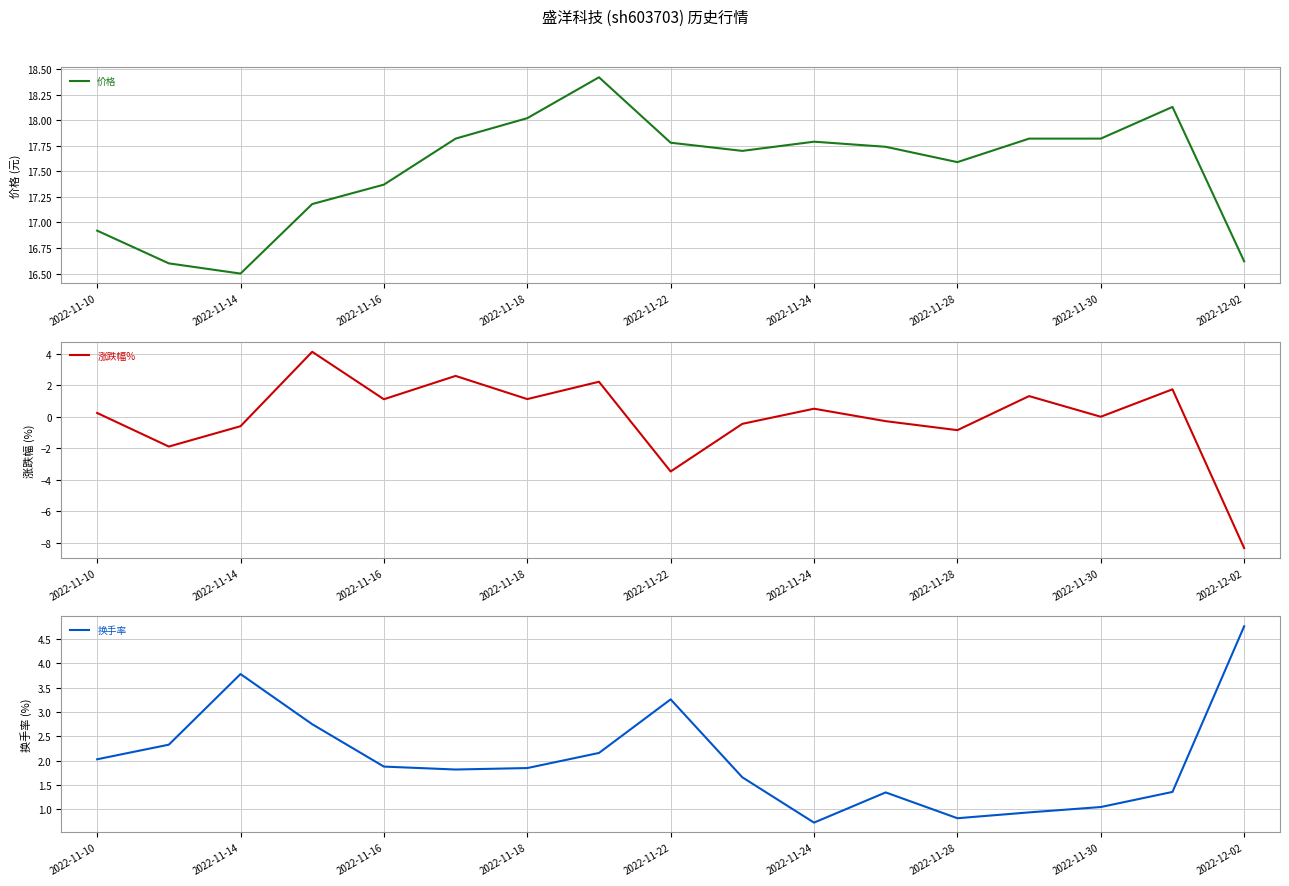

The value of 价格 at 2022-11-30 is 8.7. True or false?

False